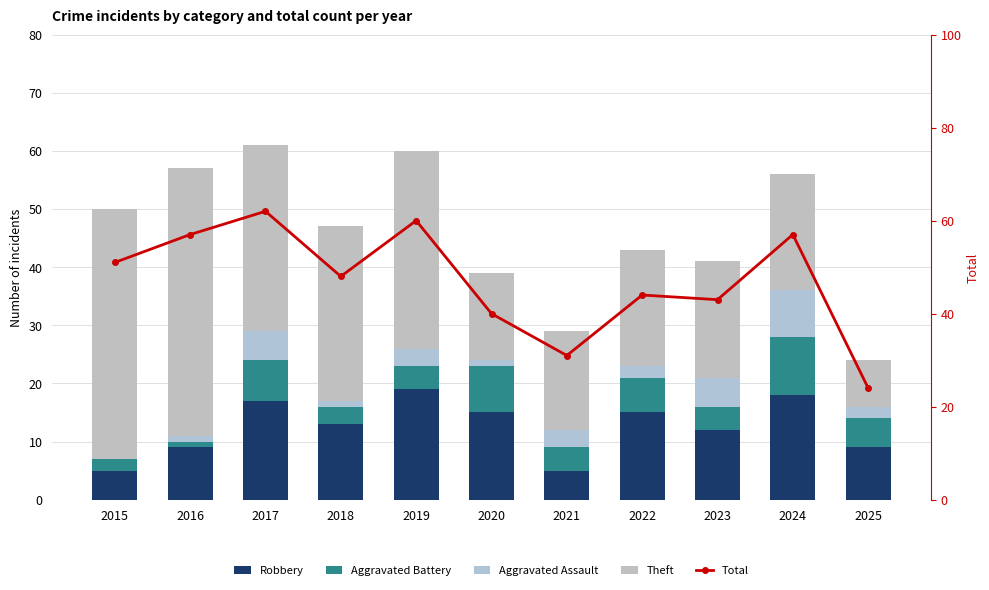

What is the average value of the Total series?

47